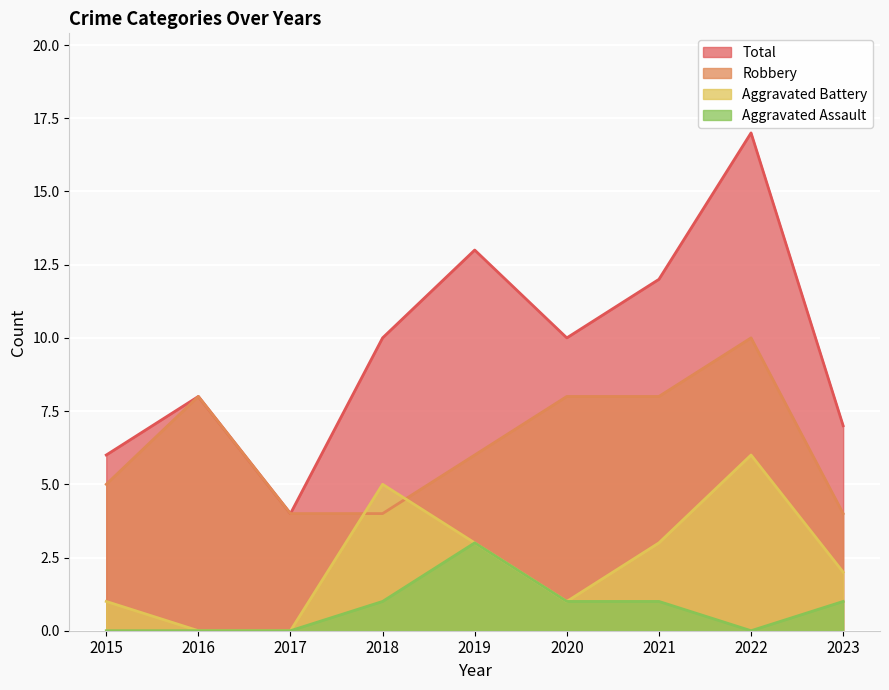

What are all the series names shown in the legend?

Total, Robbery, Aggravated Battery, Aggravated Assault